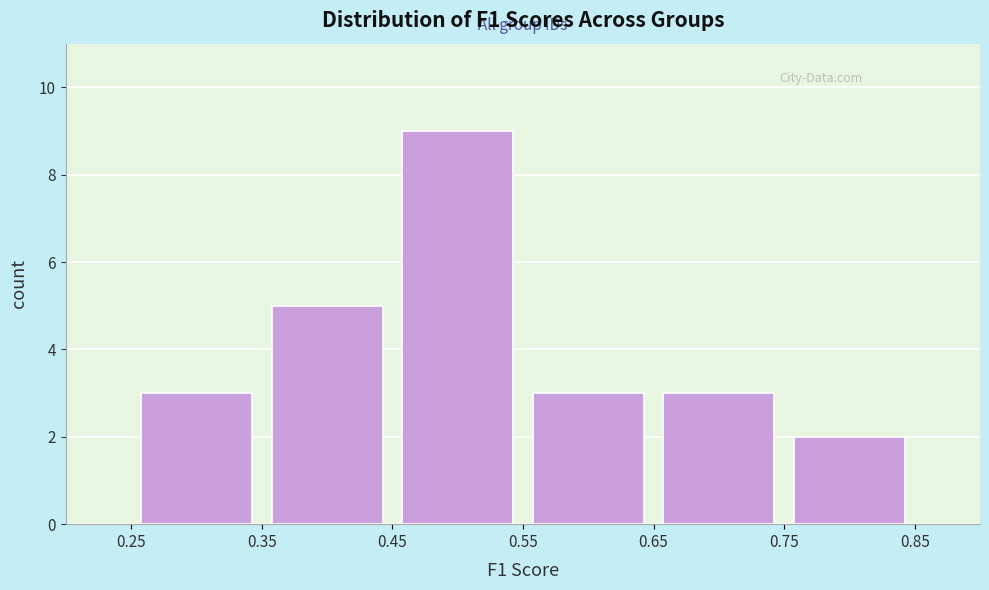

Reading left to right, list every bar in this chart as the range it spans on the x-axis followed by its height. The values are not printed on the chart, so give them approximately, as read against the axis.

0.25 to 0.35: 3
0.35 to 0.45: 5
0.45 to 0.55: 9
0.55 to 0.65: 3
0.65 to 0.75: 3
0.75 to 0.85: 2